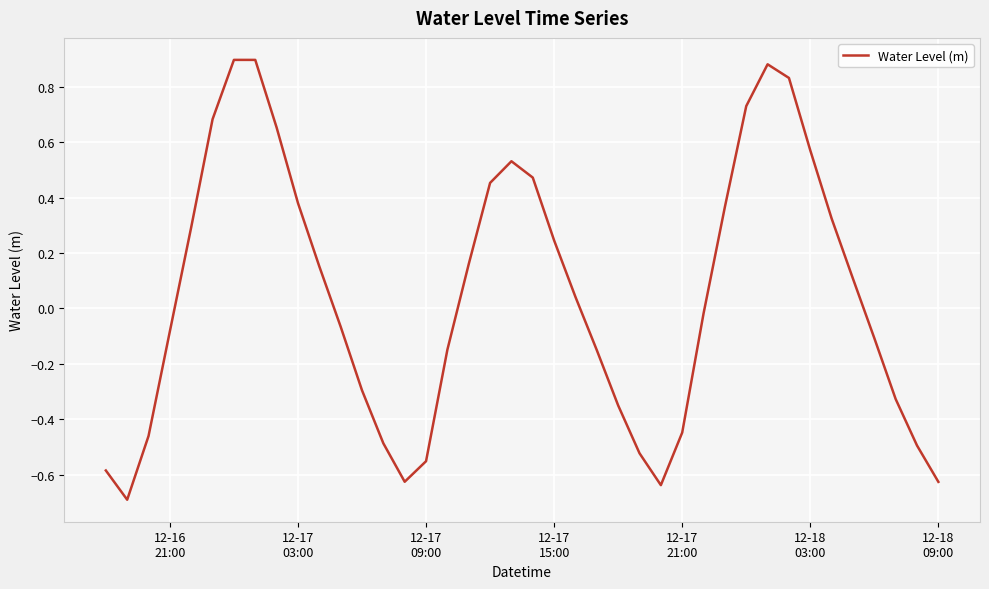

What is the difference between the maximum and minimum values?

1.6